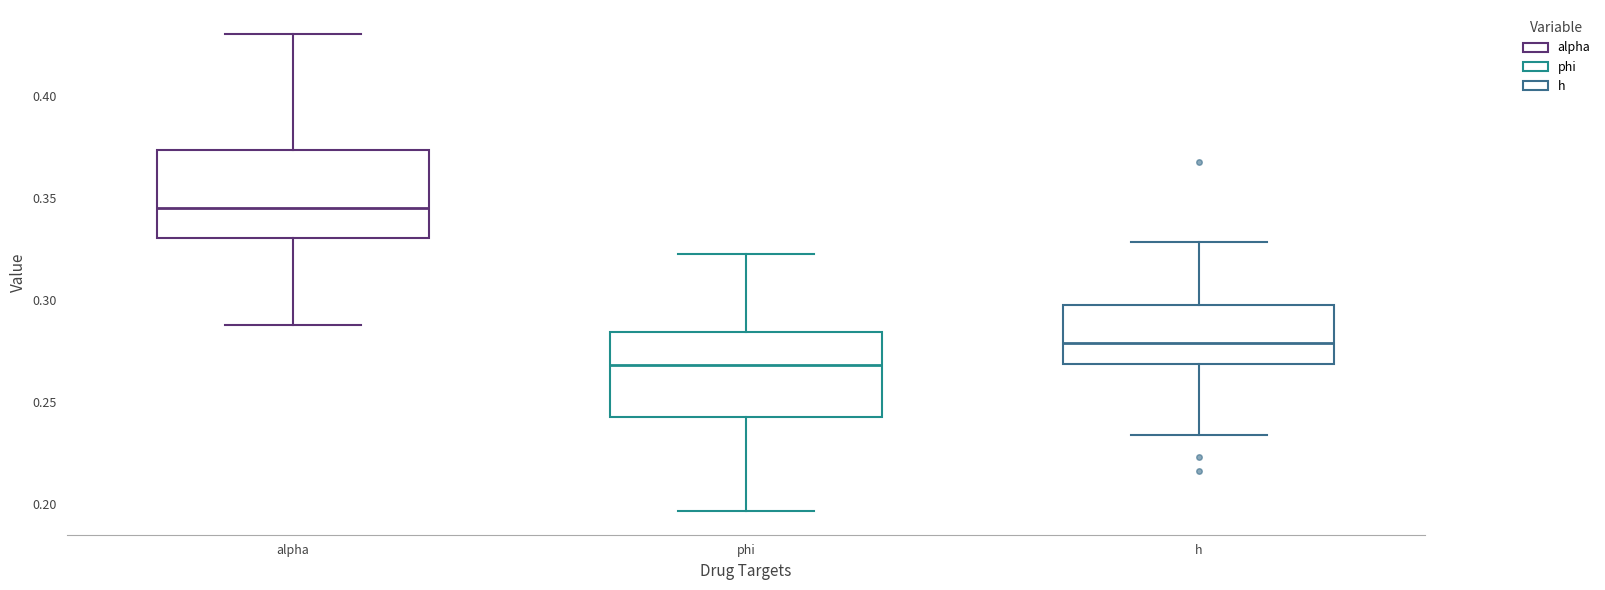

Where is the upper edge of the box for h on the y-axis? The values are not printed on the chart, so give them approximately, as read against the axis.

0.300